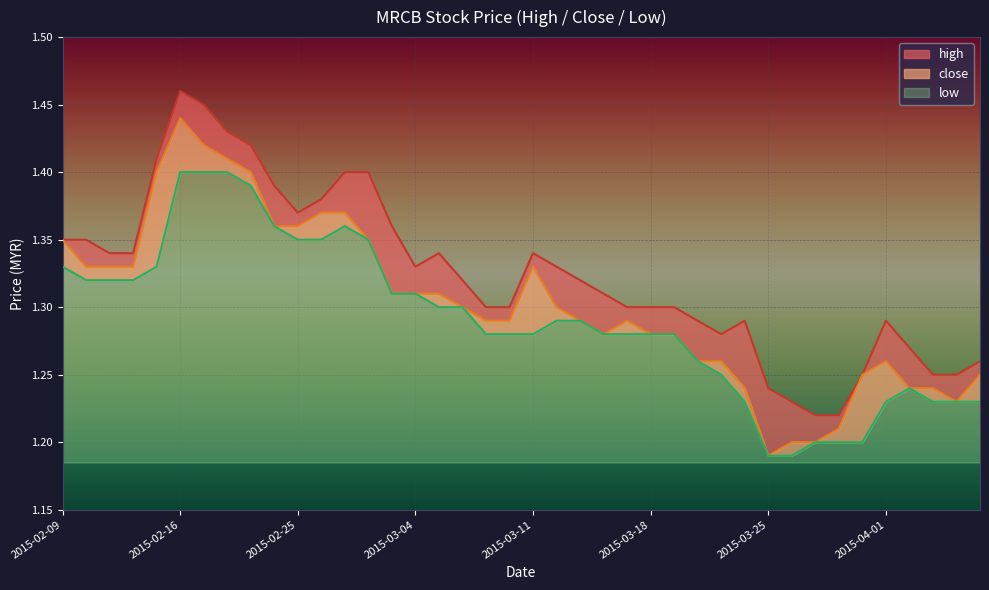

True or false: low and close cross at least once.

False